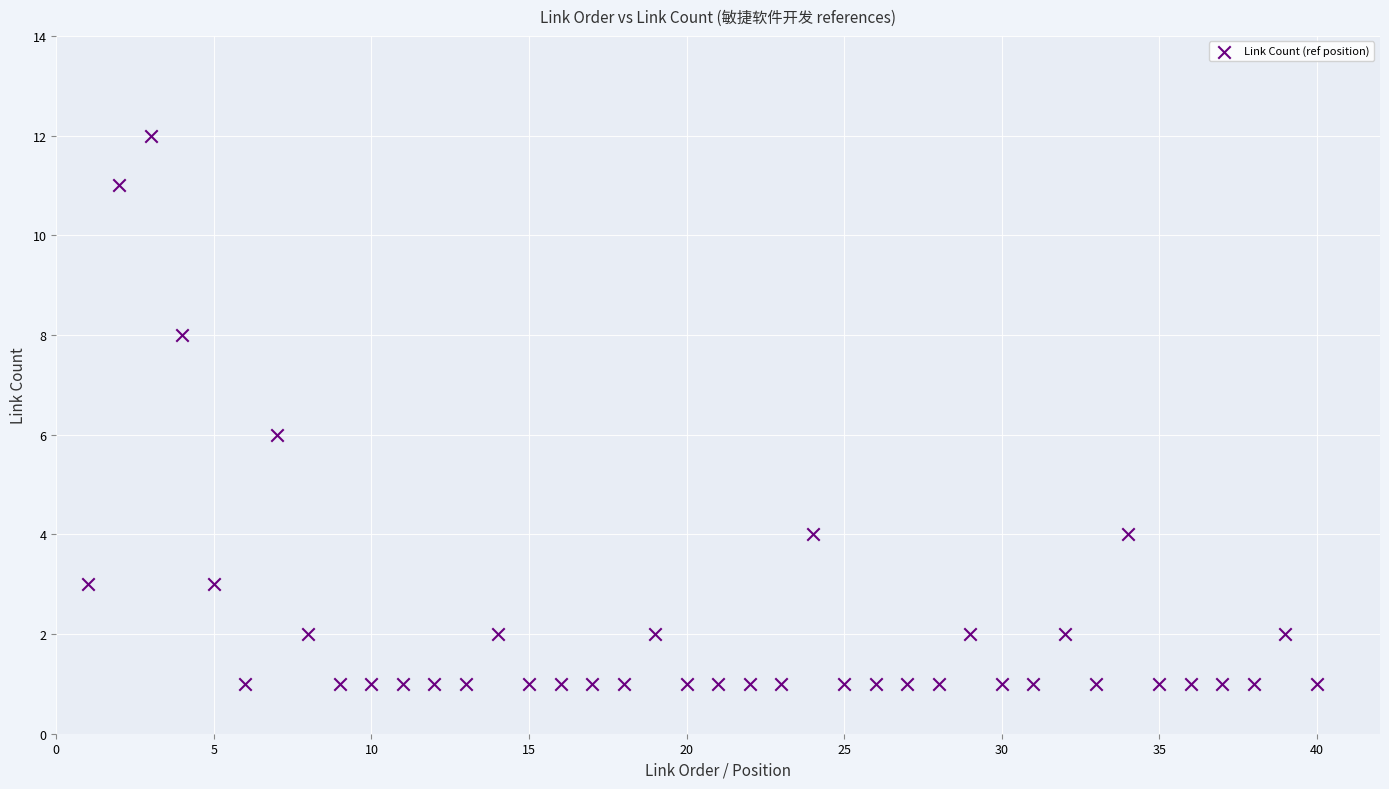

What is the range of X values (max minus min)?

39